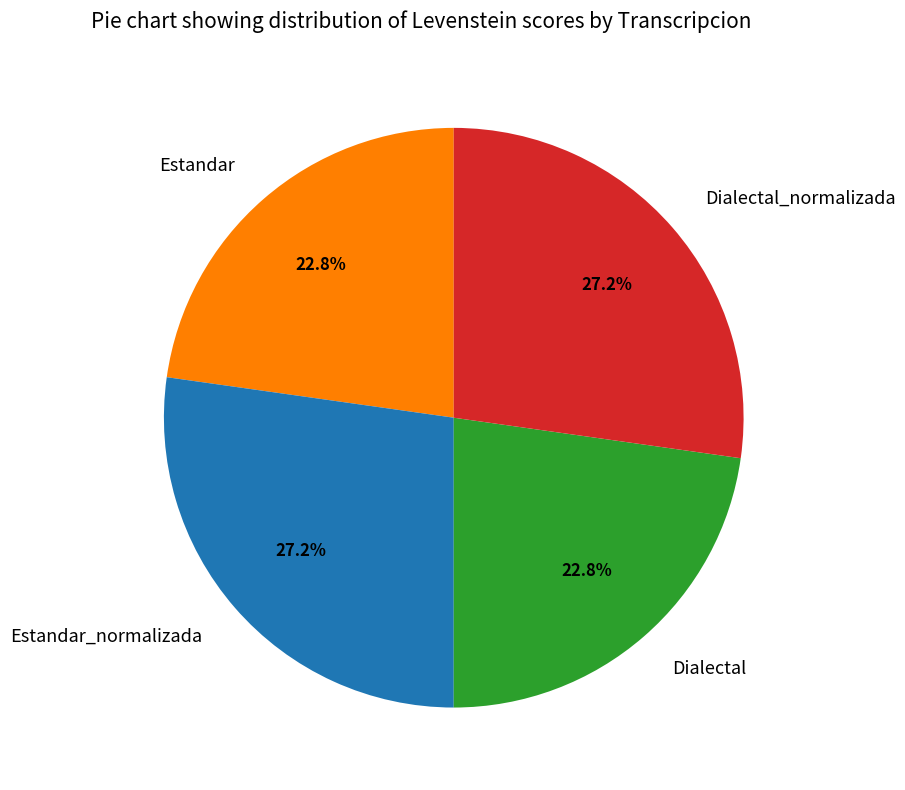

Is Dialectal the majority of the pie?

No